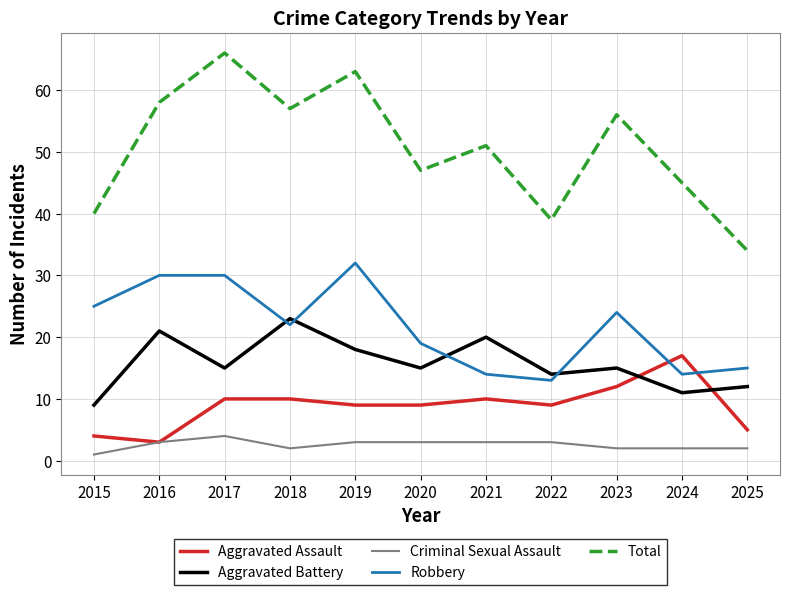

Rank the series at 2025 from lowest to highest value.

Criminal Sexual Assault, Aggravated Assault, Aggravated Battery, Robbery, Total